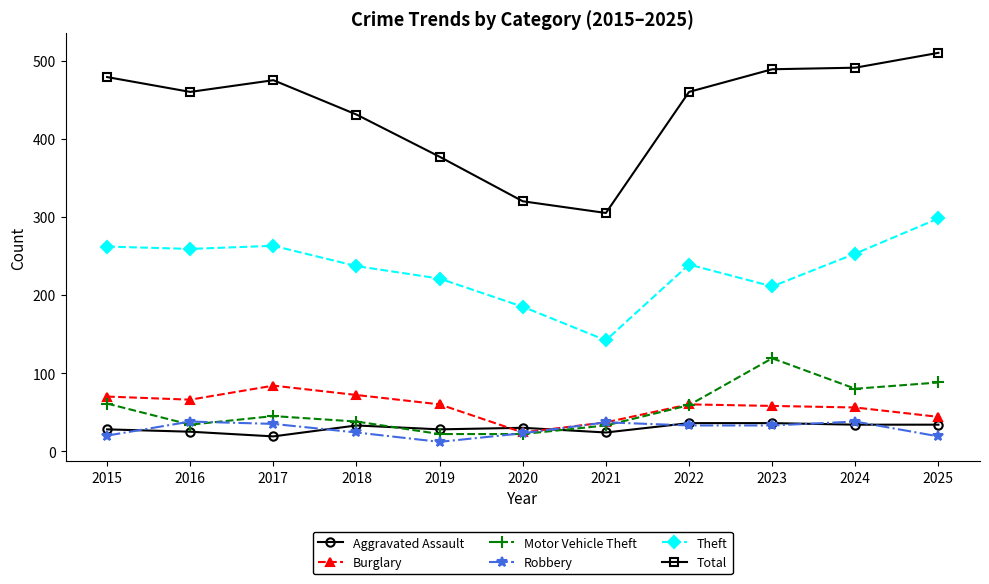

What is the value of the Motor Vehicle Theft point at the 2nd from the left?

34